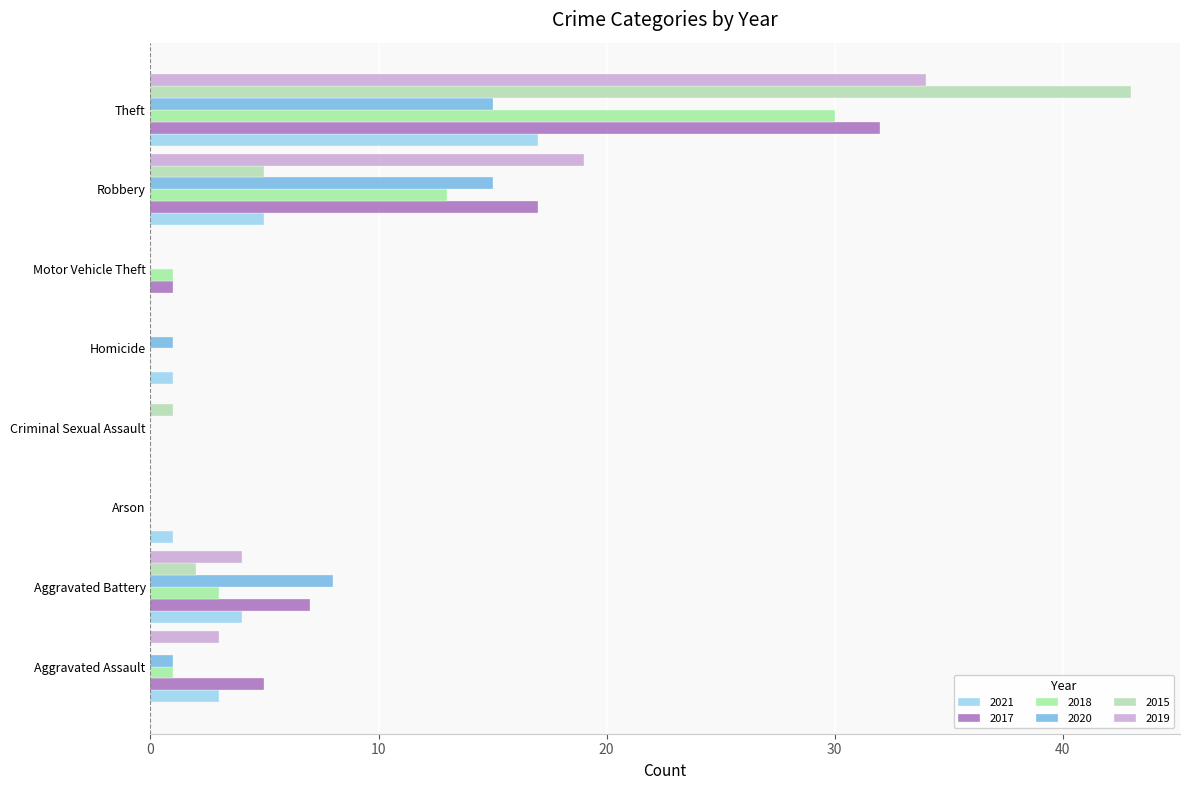

At which label is 2015 closest to 21?

Robbery